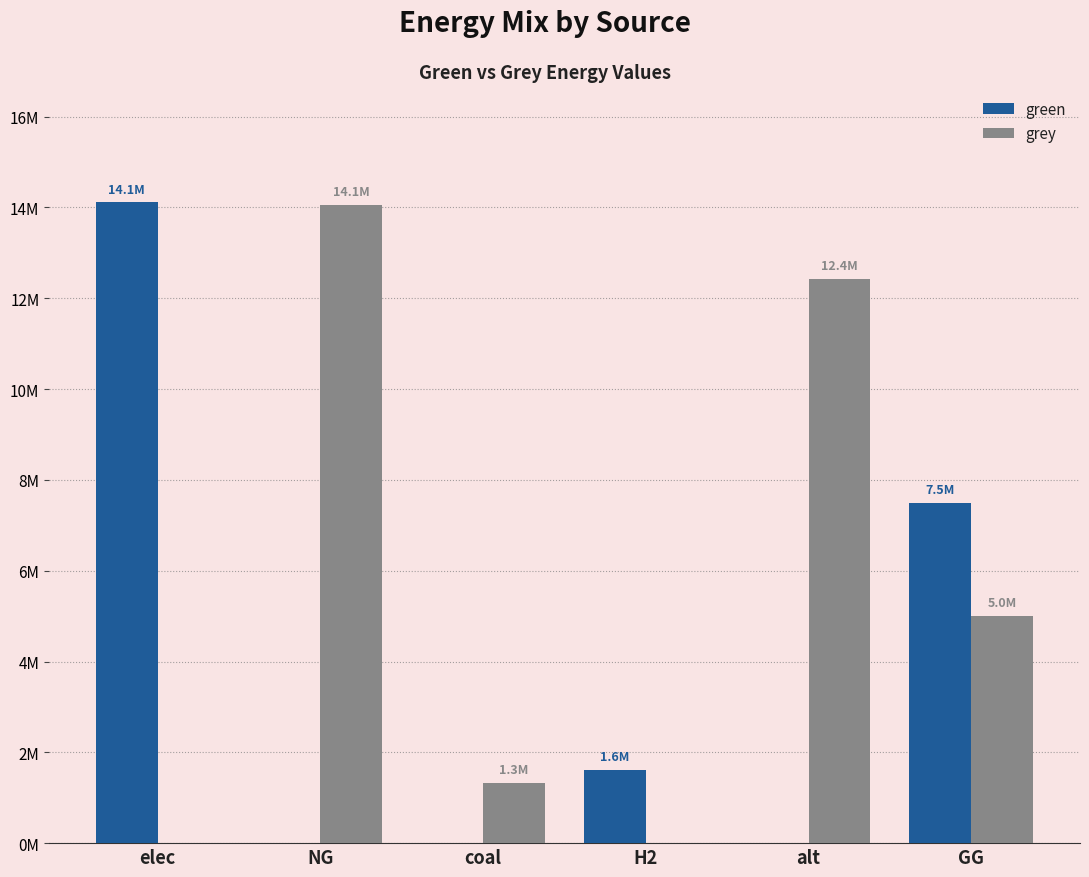

Reading left to right, extract all data points from this chart.

green: 14111829.7	0.0	0.0	1615888.4	0.0	7500000.0
grey: 0.0	14057671.9	1333446.0	0.0	12432085.1	5000000.0